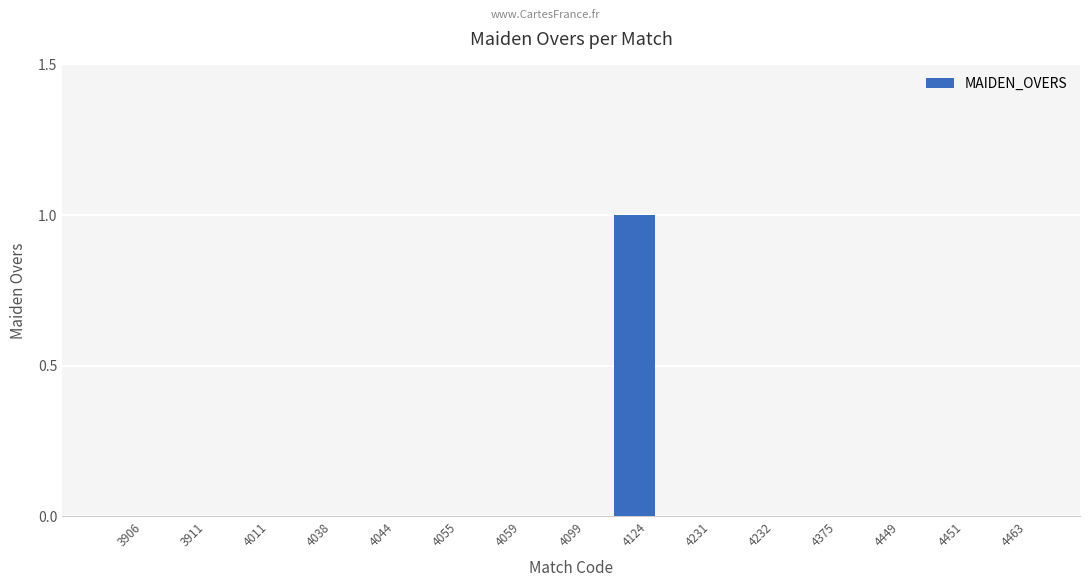

What is the change in value from 4059 to 4124?

+1